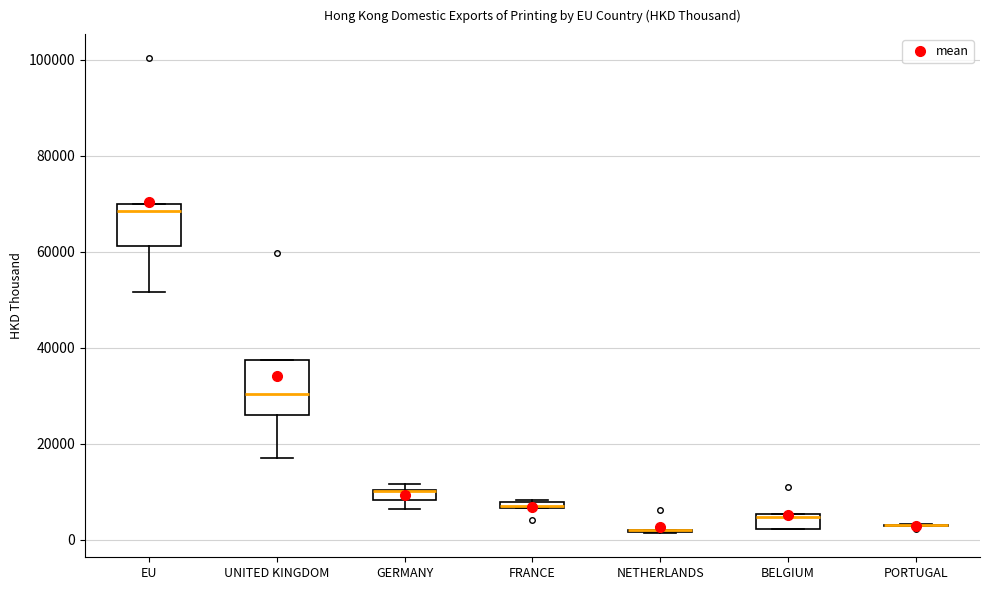

Where is the upper edge of the box for EU on the y-axis? The values are not printed on the chart, so give them approximately, as read against the axis.

70000